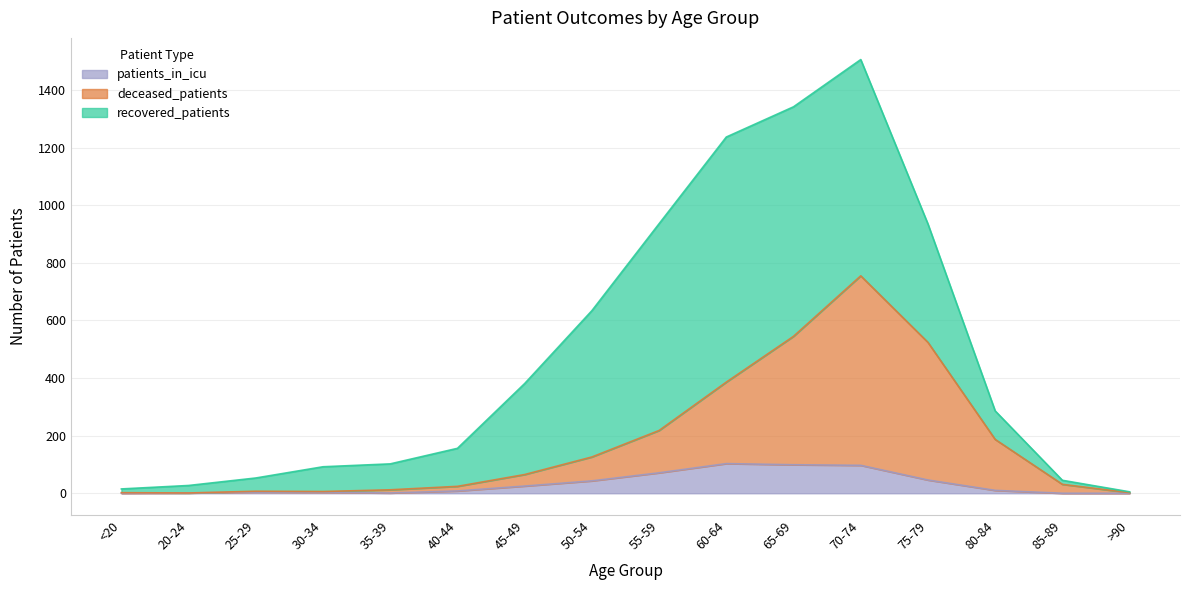

What is the maximum value for patients_in_icu?

103